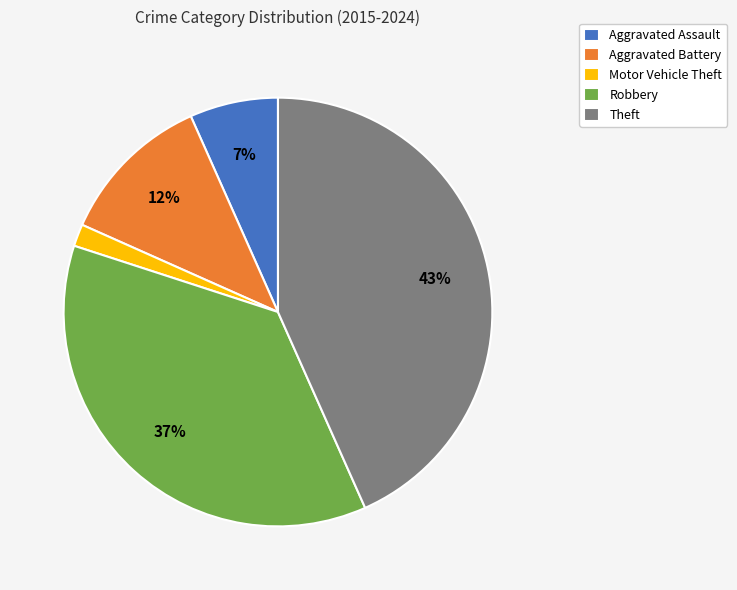

Do Motor Vehicle Theft and Robbery together represent more than half of the pie?

No